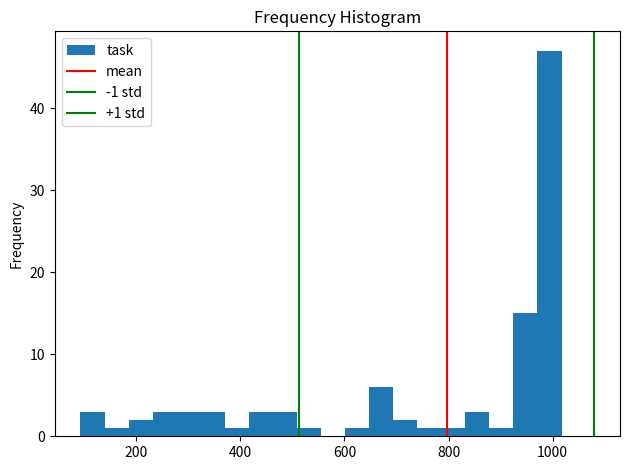

Read against the x-axis, roughly where is the centre of the tallest bar?

1000